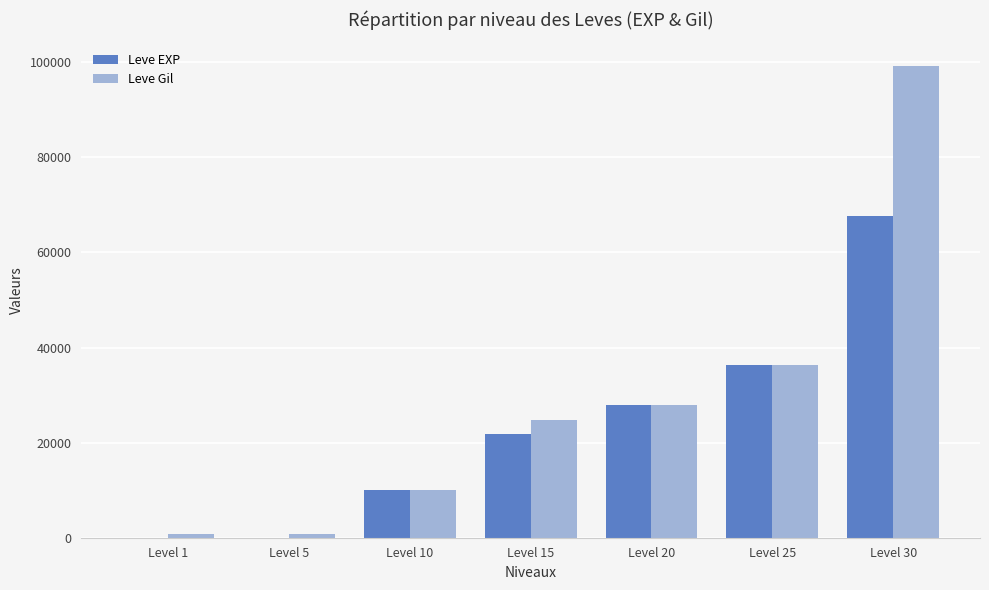

At which category is the sum across all series the highest?

Level 30